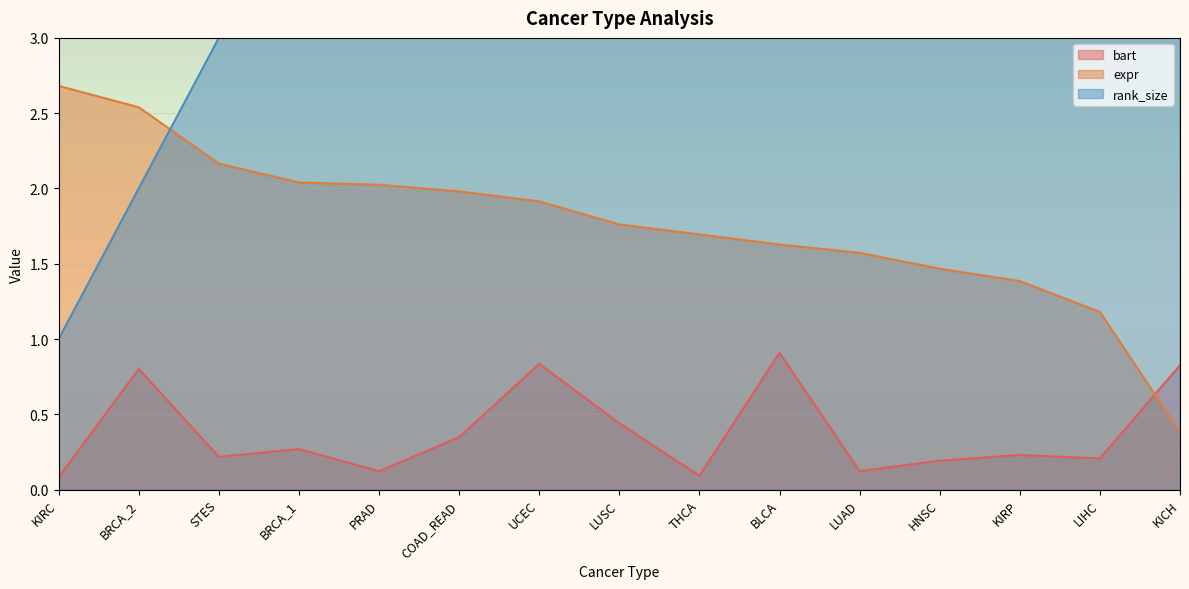

After their last crossing, which series has the higher values: bart or expr?

bart